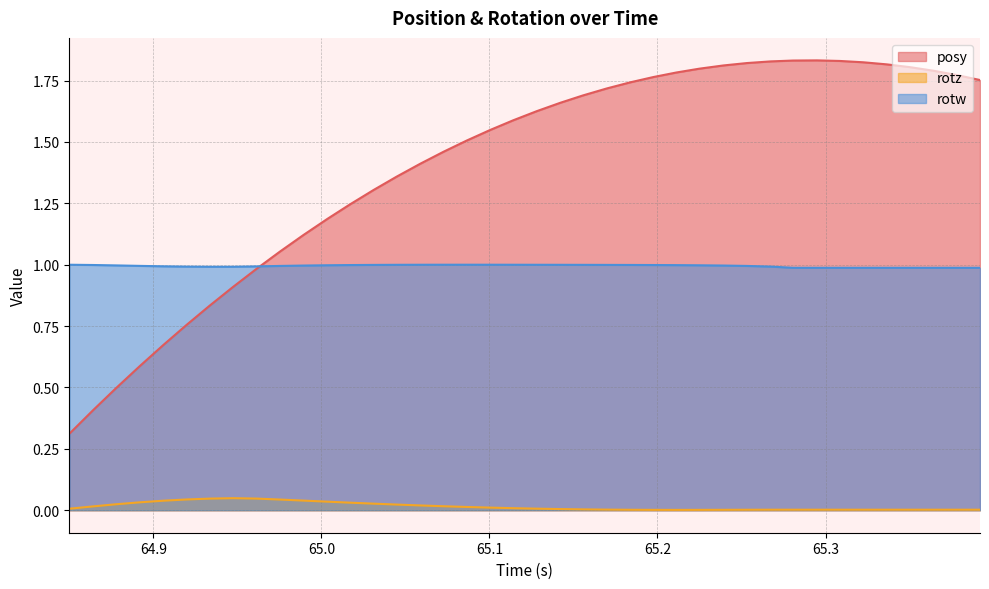

Does the chart have visible grid lines?

Yes